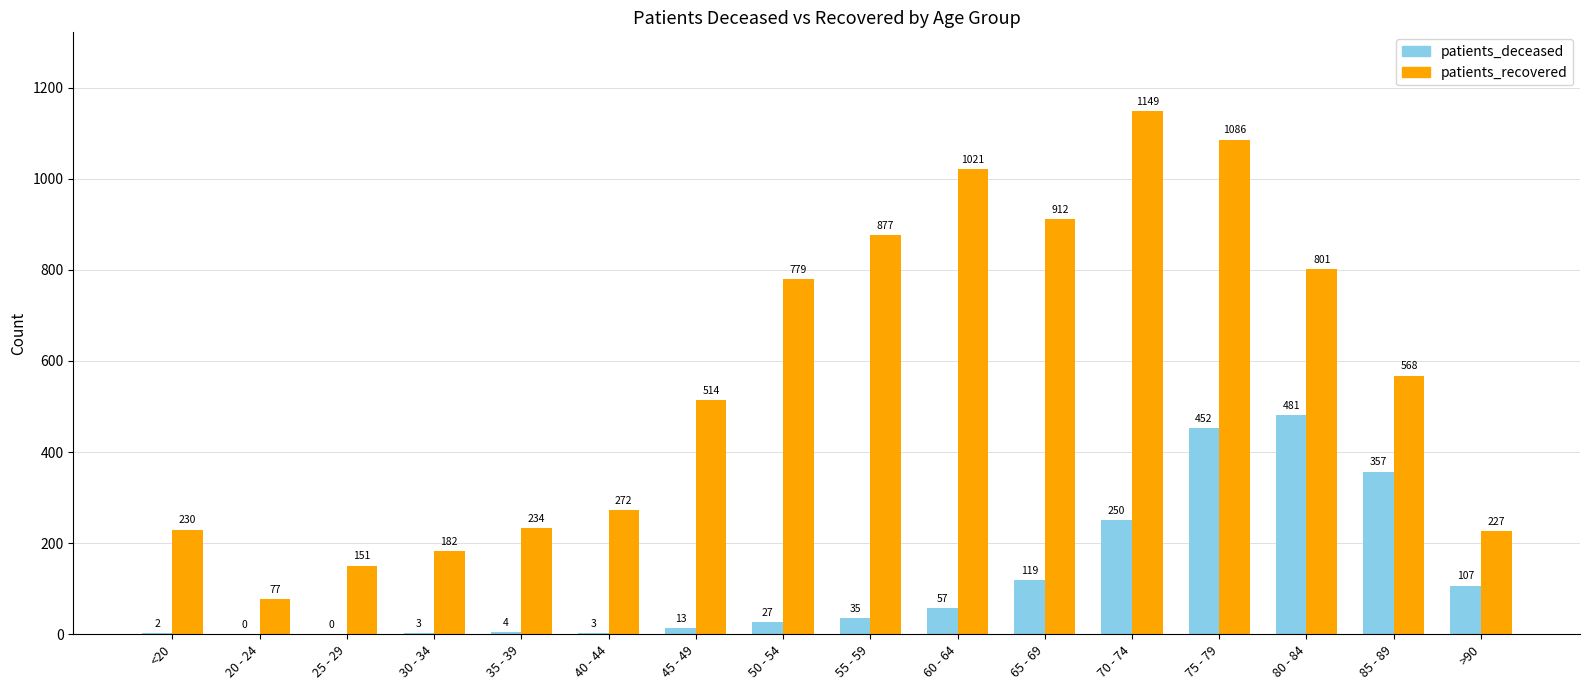

Which series has the largest range (max minus min)?

patients_recovered